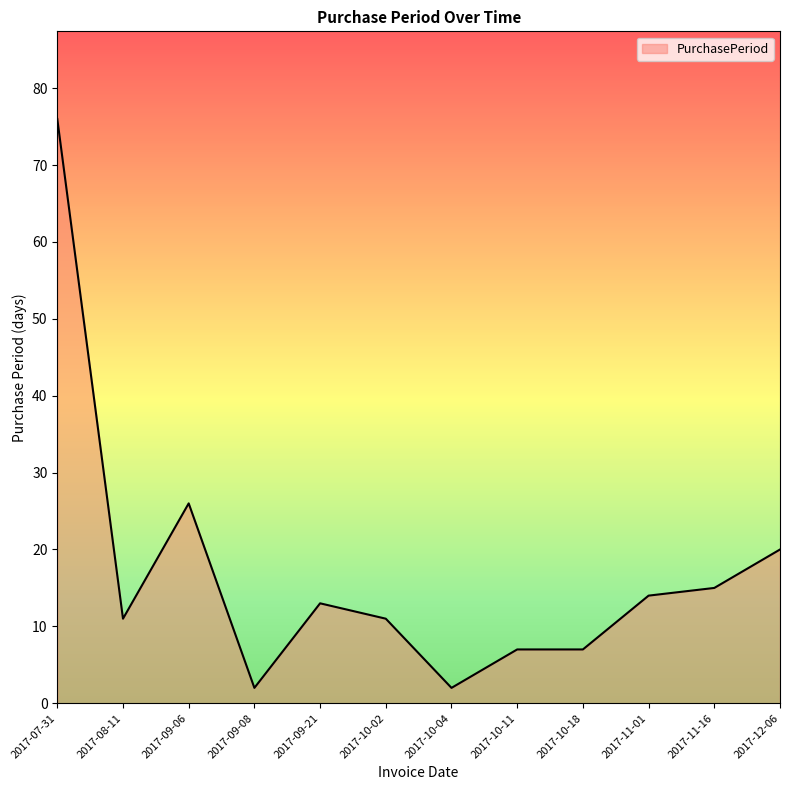

What is the smallest value displayed?

2